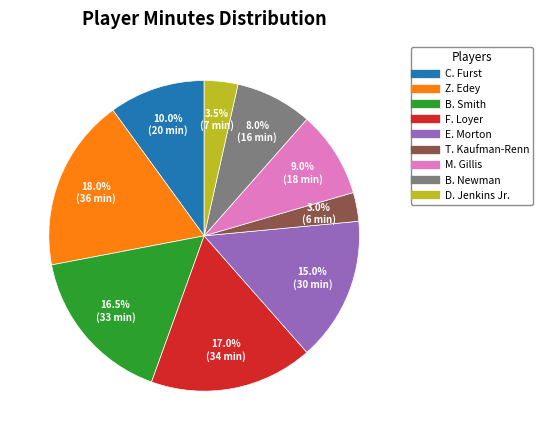

To the nearest percent, what portion does B. Newman represent?

8%